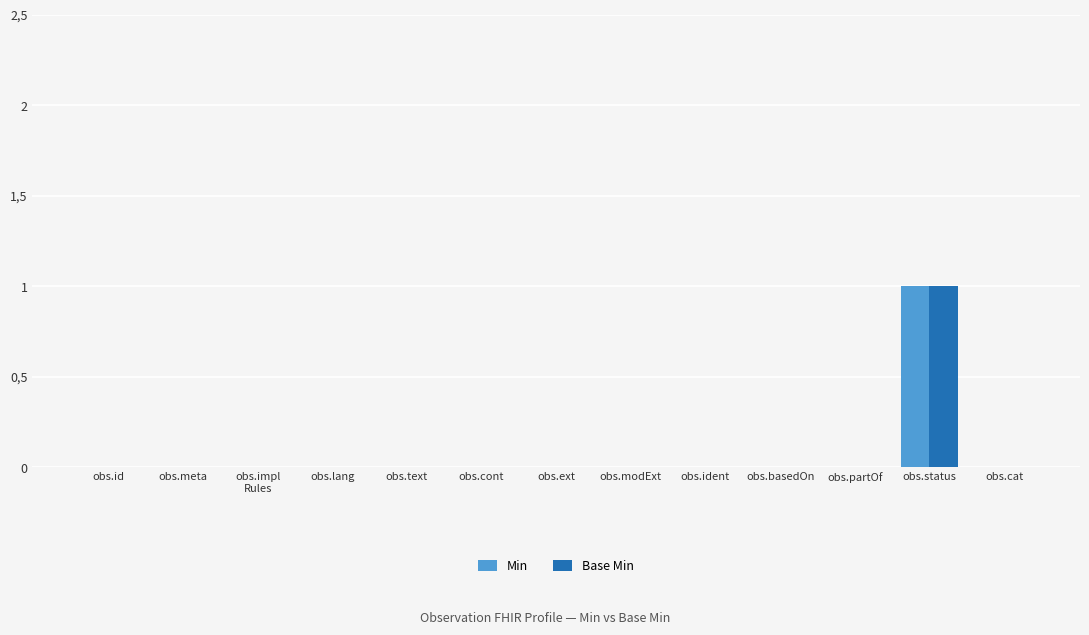

Which series has the widest spread of values?

Min